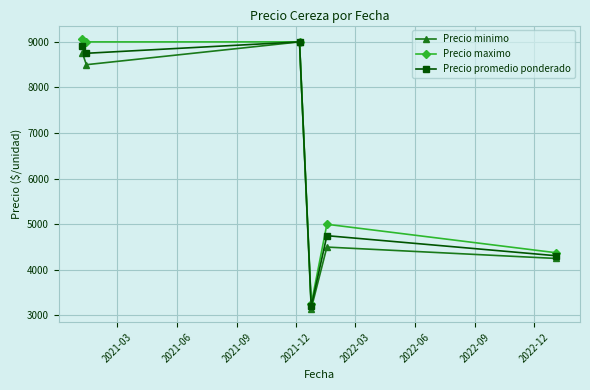

What is the value of the Precio maximo point at the 4th from the left?

3250.0